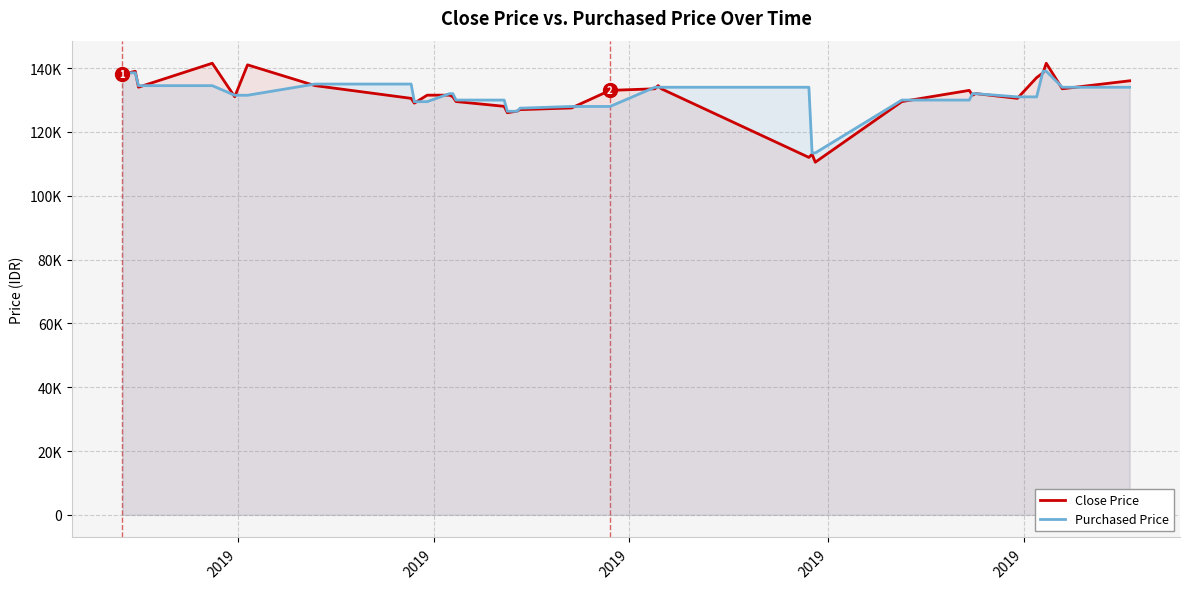

At which category does Close Price reach its first local valley?

2019